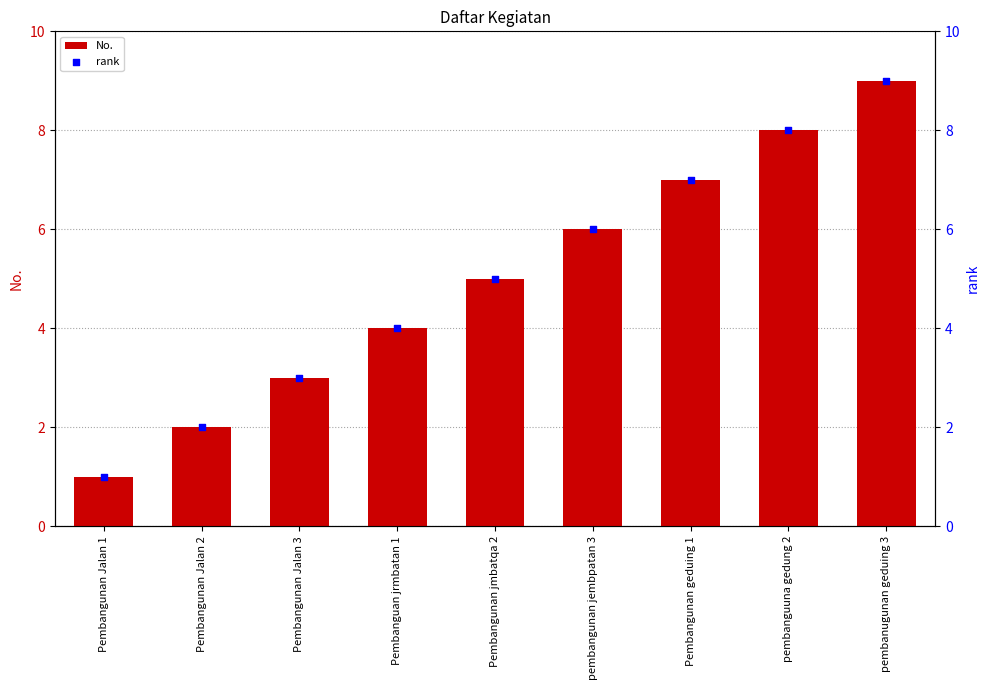

Which series contains the highest Y value?

No.